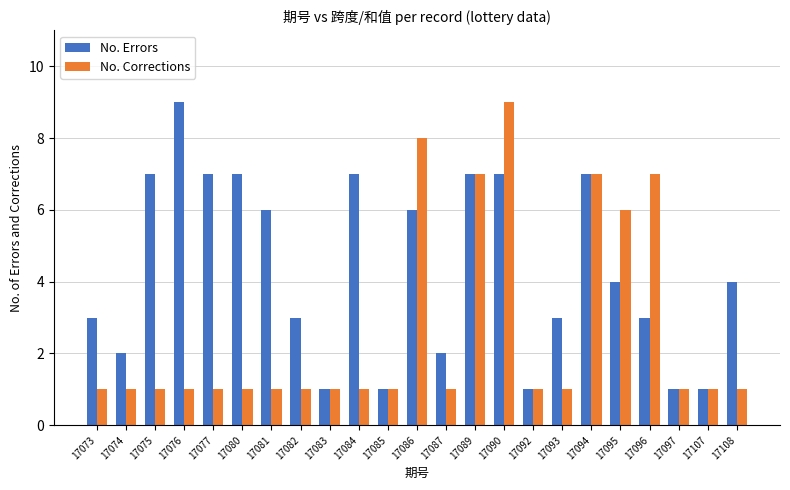

List the series in order of their overall mean, highest first.

No. Errors, No. Corrections